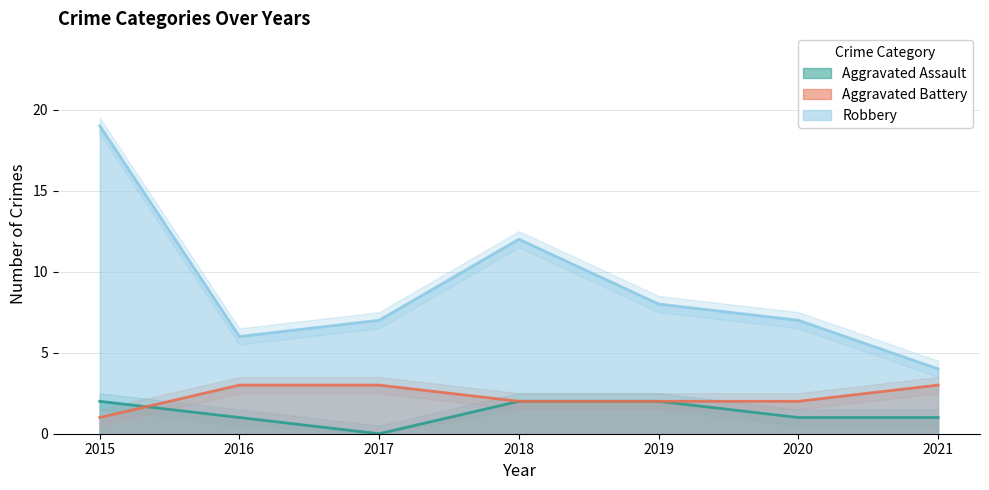

What is the highest value of the Robbery series?

19